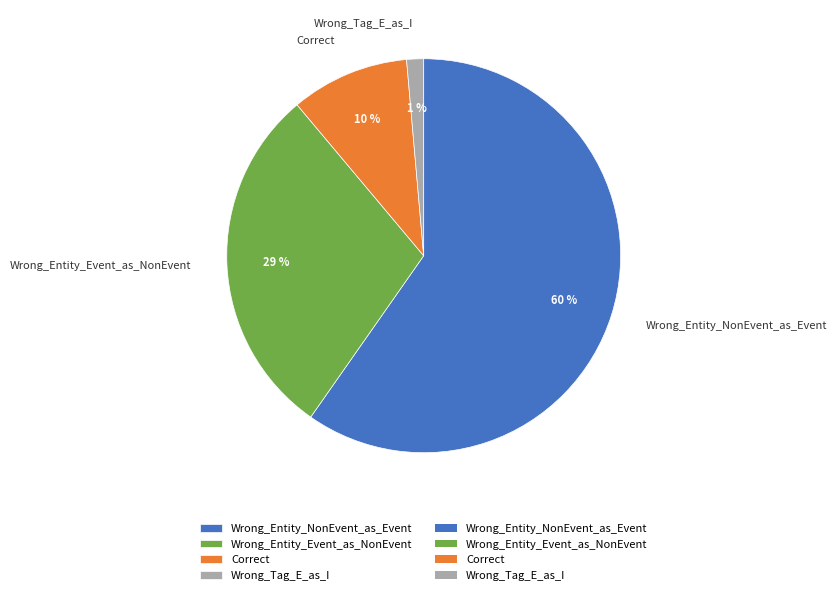

What is the majority slice?

Wrong_Entity_NonEvent_as_Event